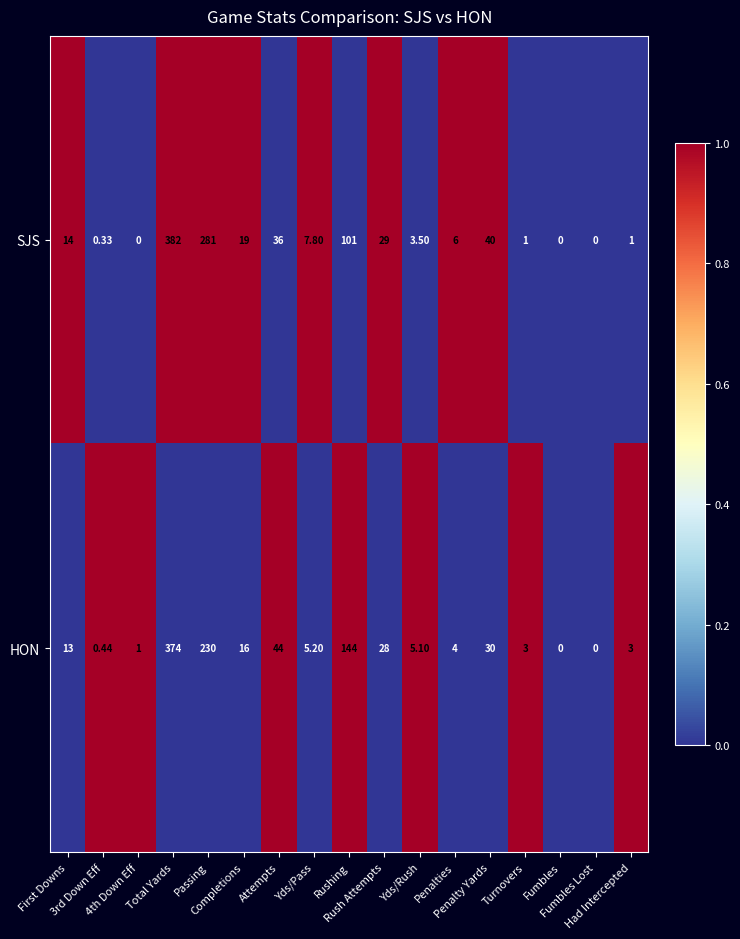

Rank the series by their maximum value, from highest to lowest.

SJS, HON